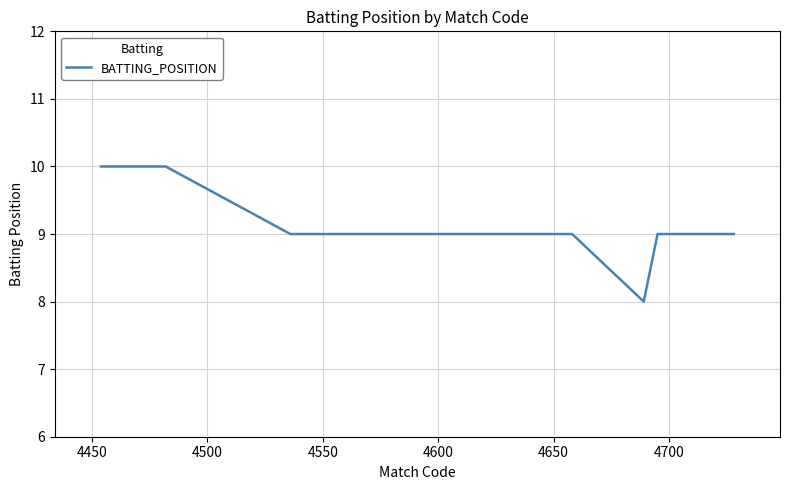

How many categories are shown in the chart?

13